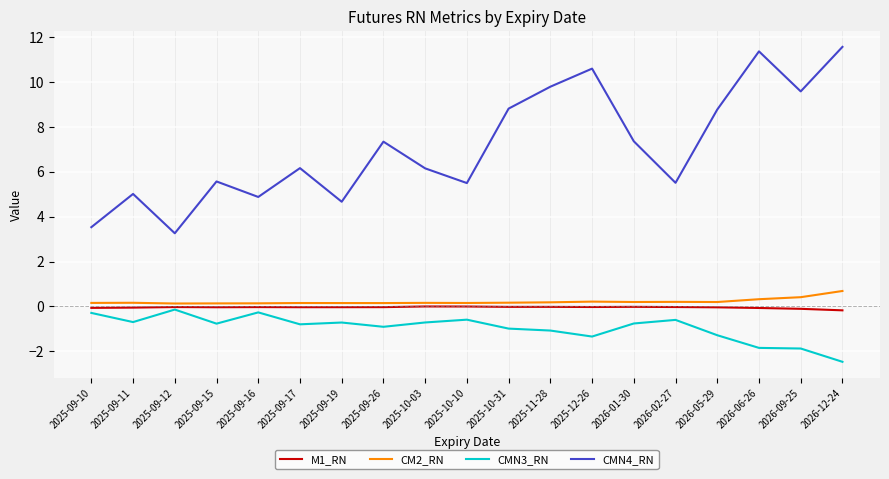

Which series changed the most between 2026-09-25 and 2026-12-24?

CMN4_RN